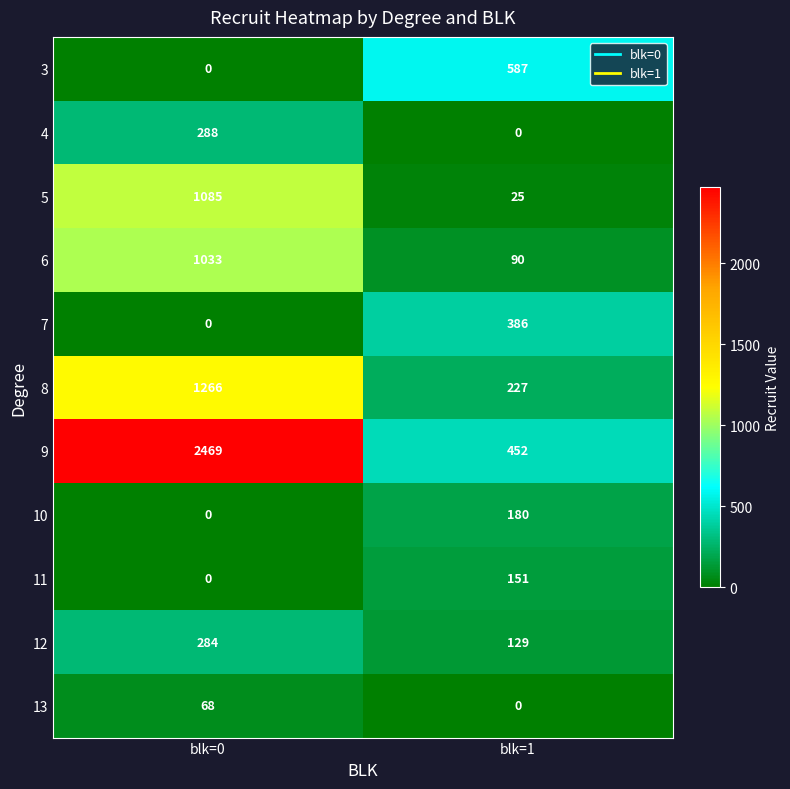

Which series has the widest spread of values?

9